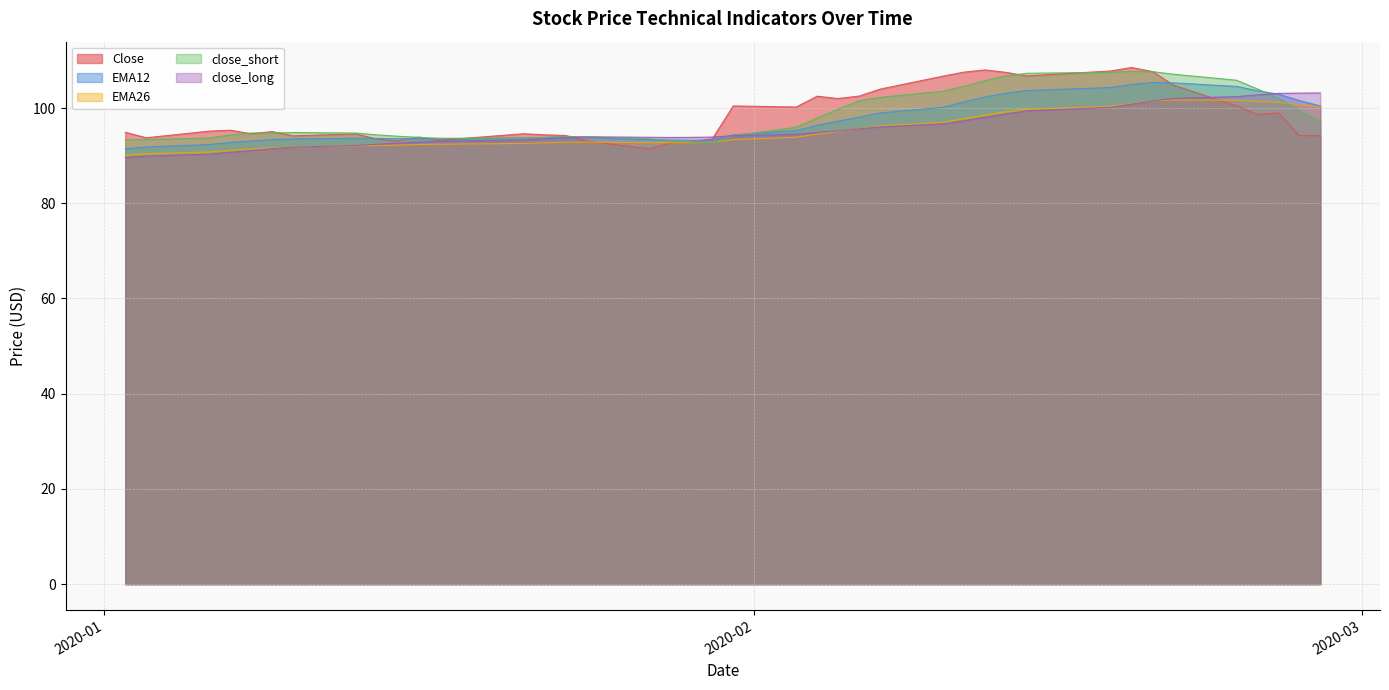

What is the maximum value shown in the chart?

108.5